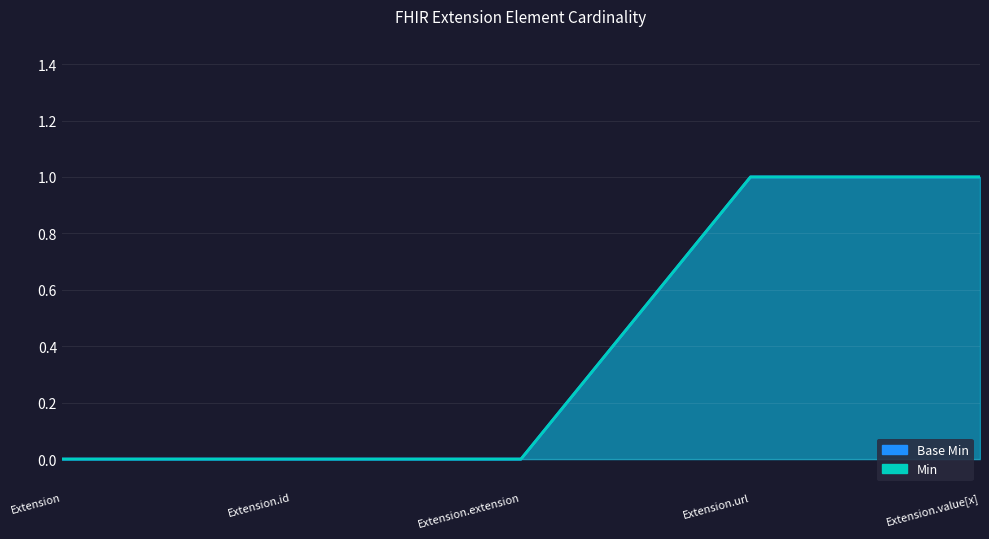

True or false: Min and Base Min intersect in this chart.

False